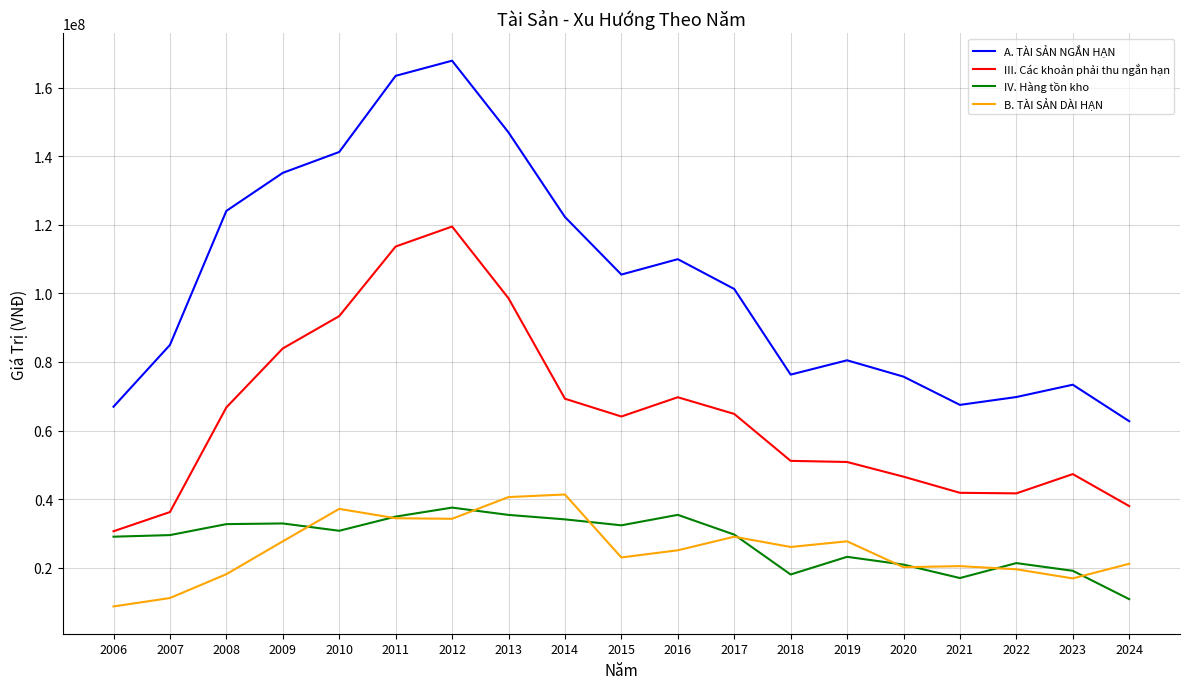

Is it true that III. Các khoản phải thu ngắn hạn equals 66746047 at 2008?

True